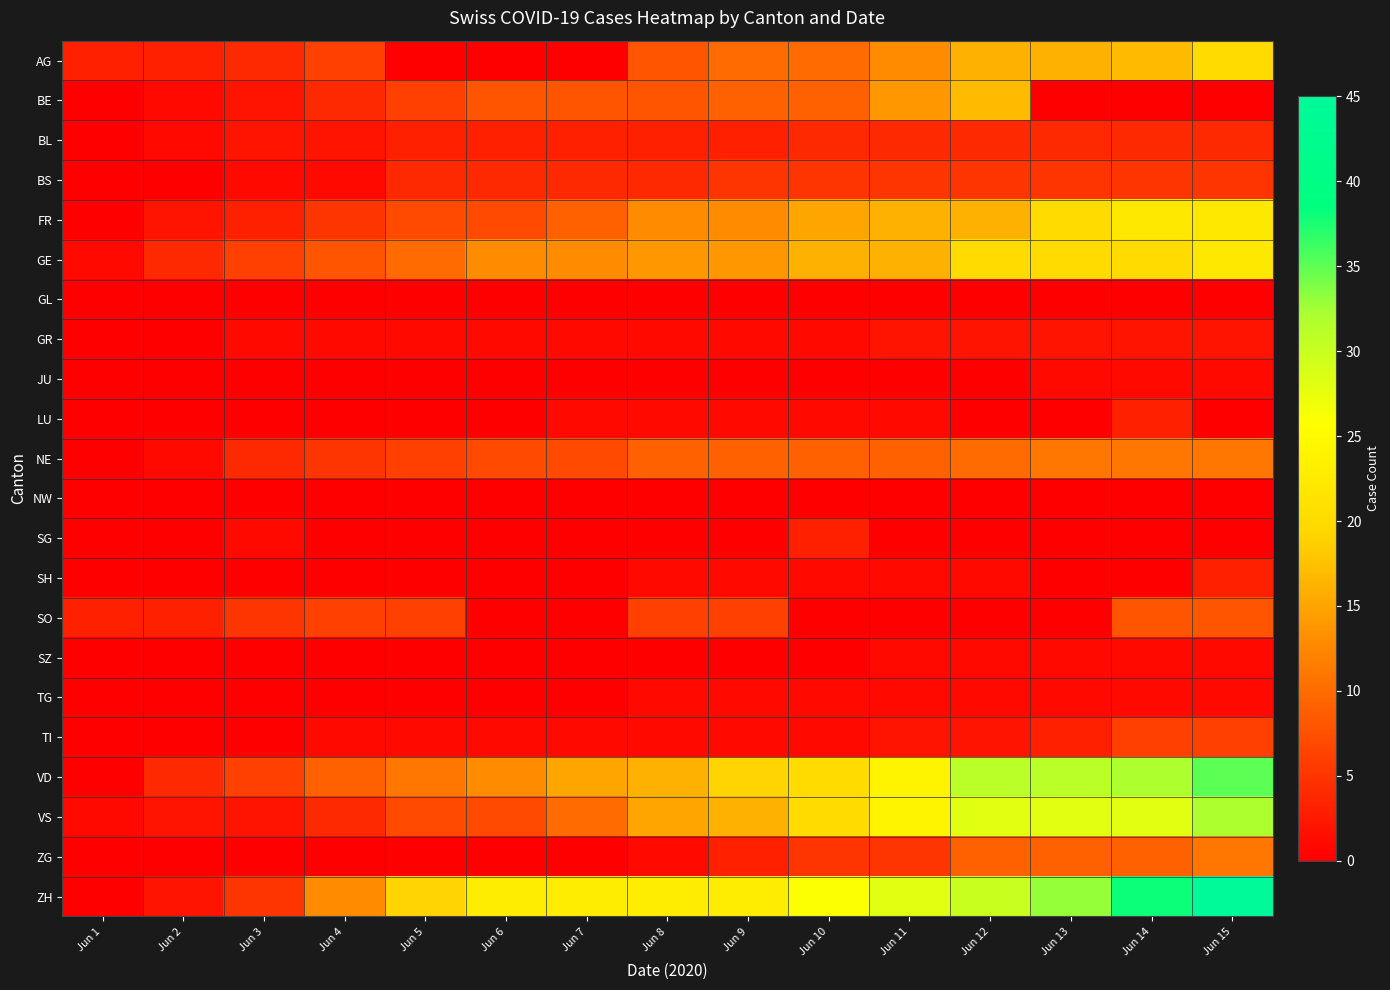

Between Jun 6 and Jun 7, which is larger?

Jun 6